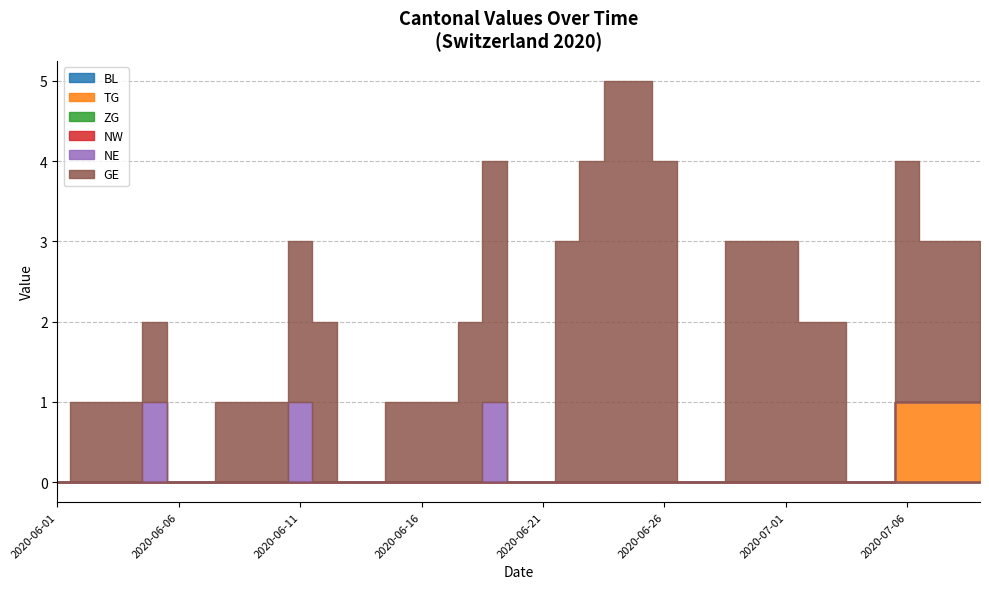

The ZG series shows 0 at 2020-06-08. True or false?

True